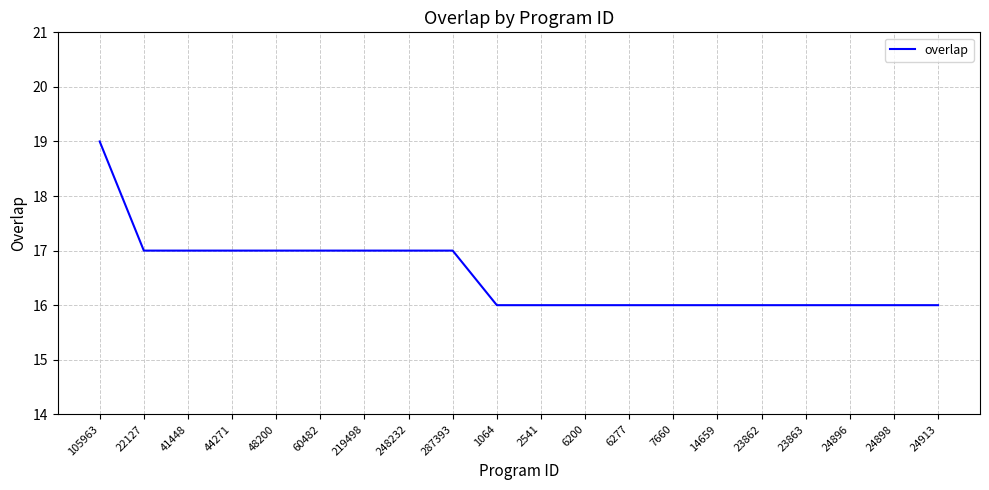

The value at 24898 is 16. True or false?

True